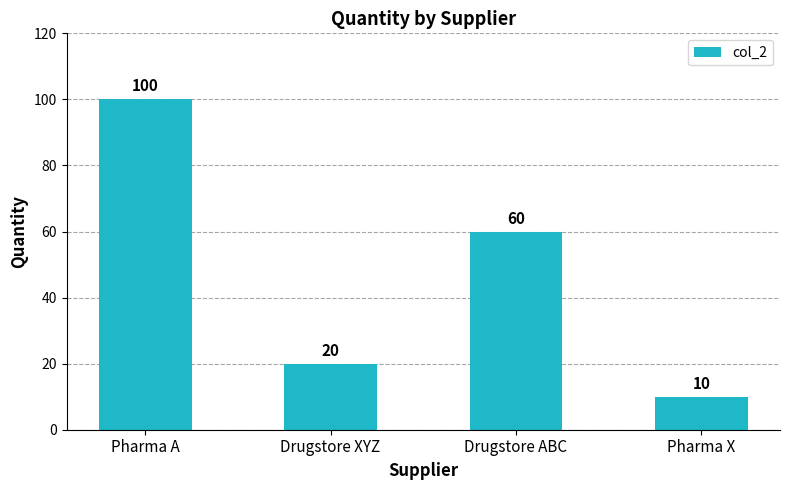

Which category has the highest value across all series?

Pharma A